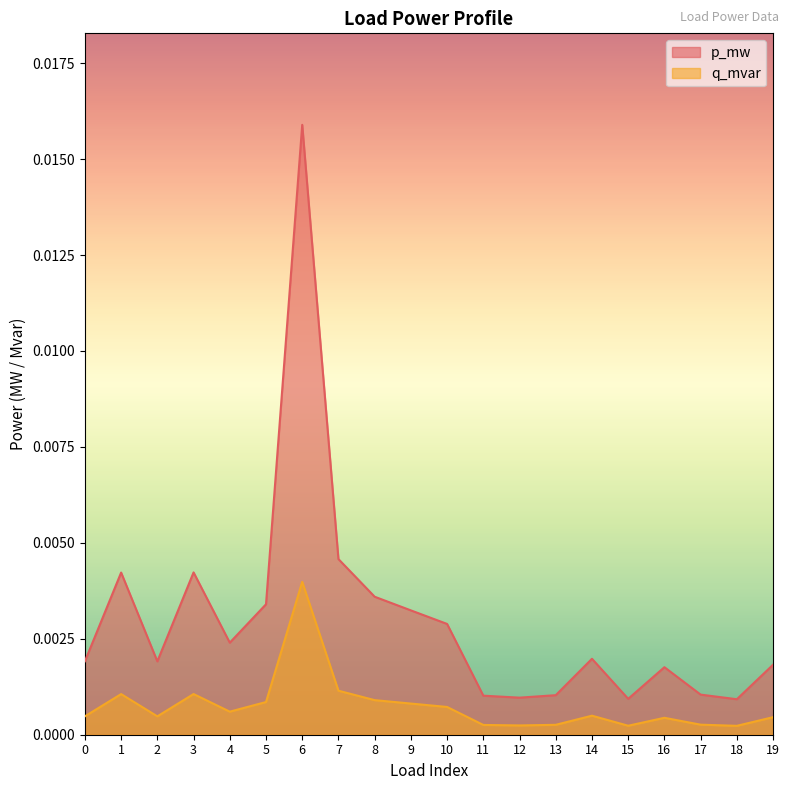

How many lines are shown in the chart?

2